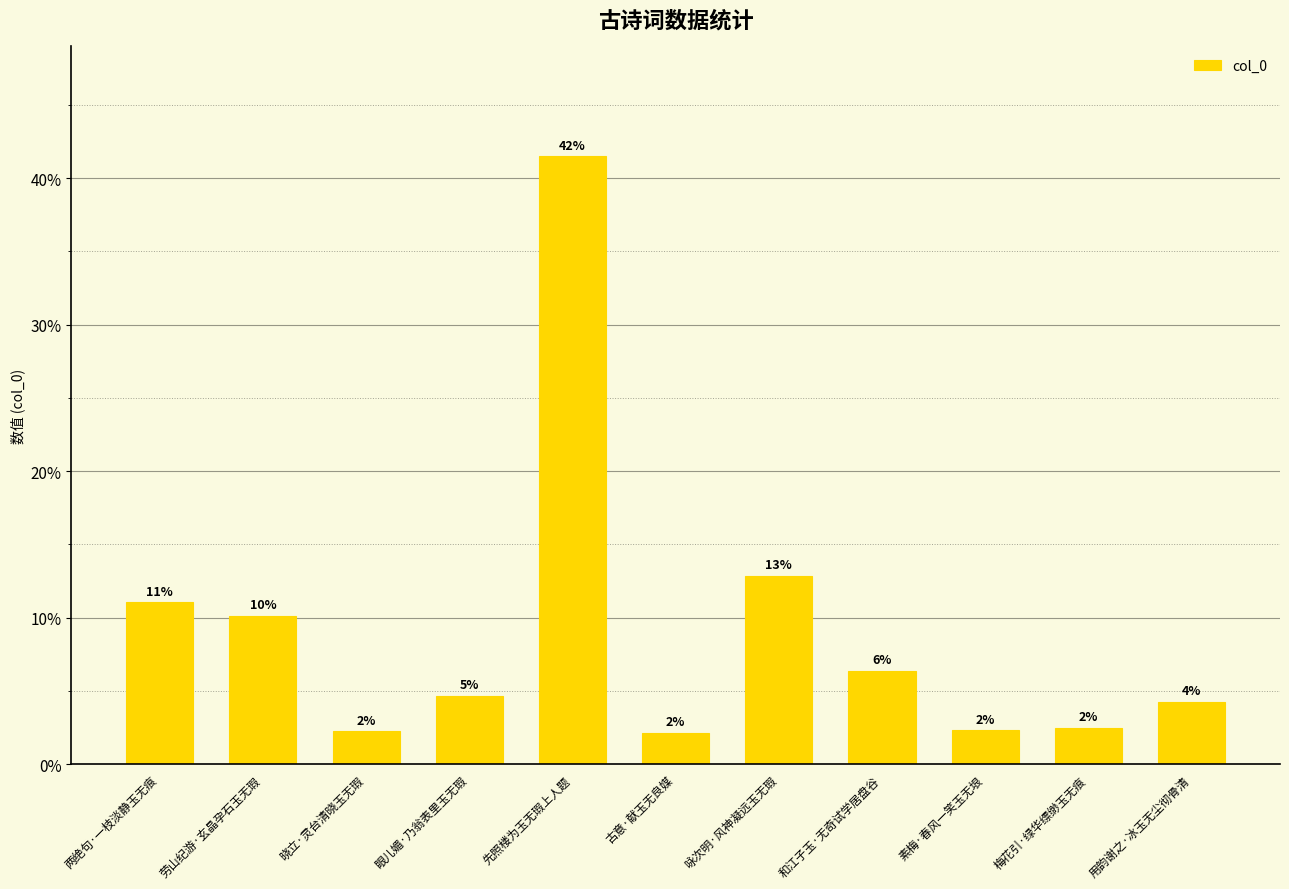

What is the label of the 7th bar from the left?

咏次明·风神凝远玉无瑕